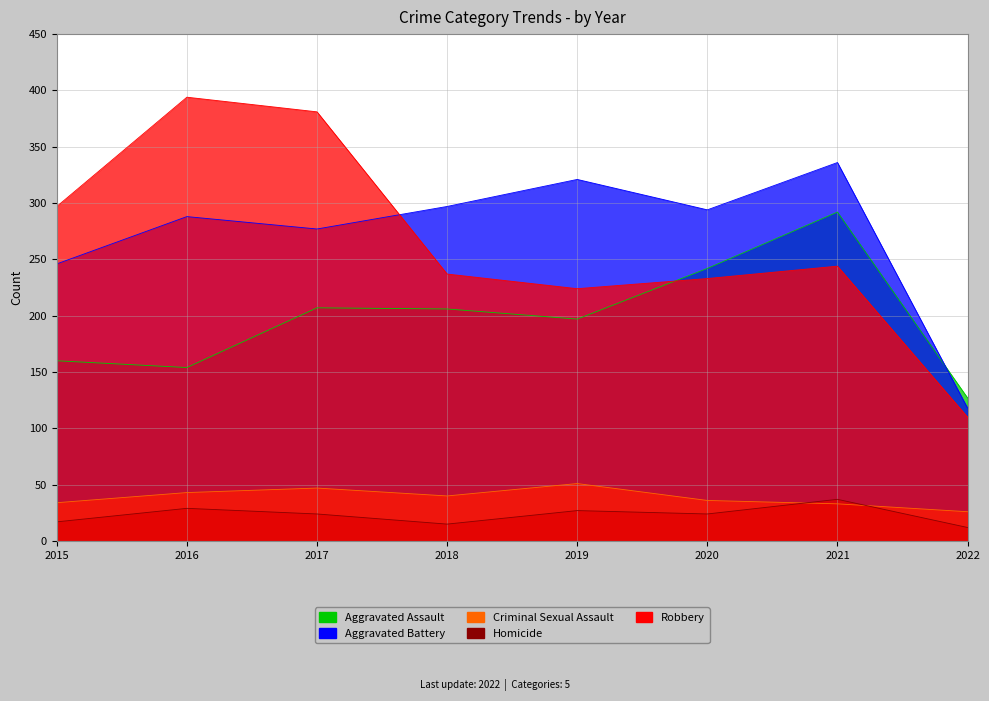

How many lines are shown in the chart?

5